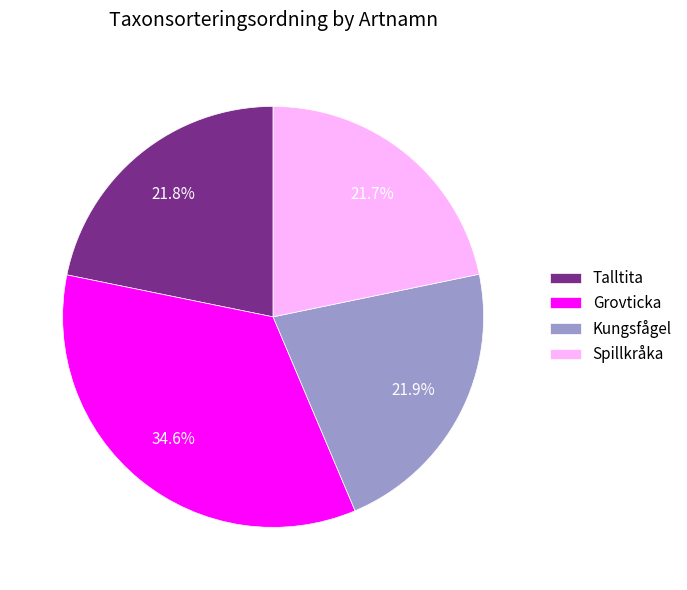

Is Kungsfågel the majority of the pie?

No